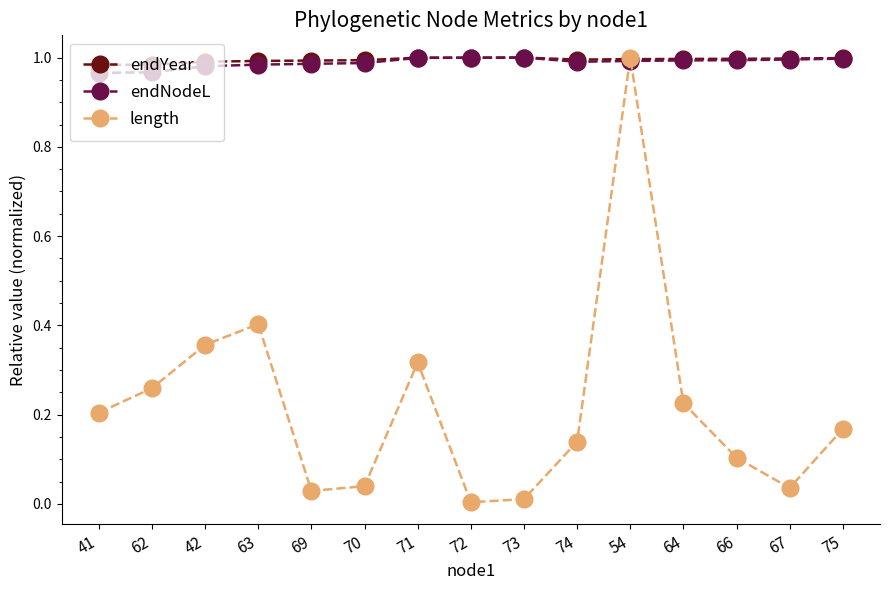

At which category is the sum across all series the highest?

54